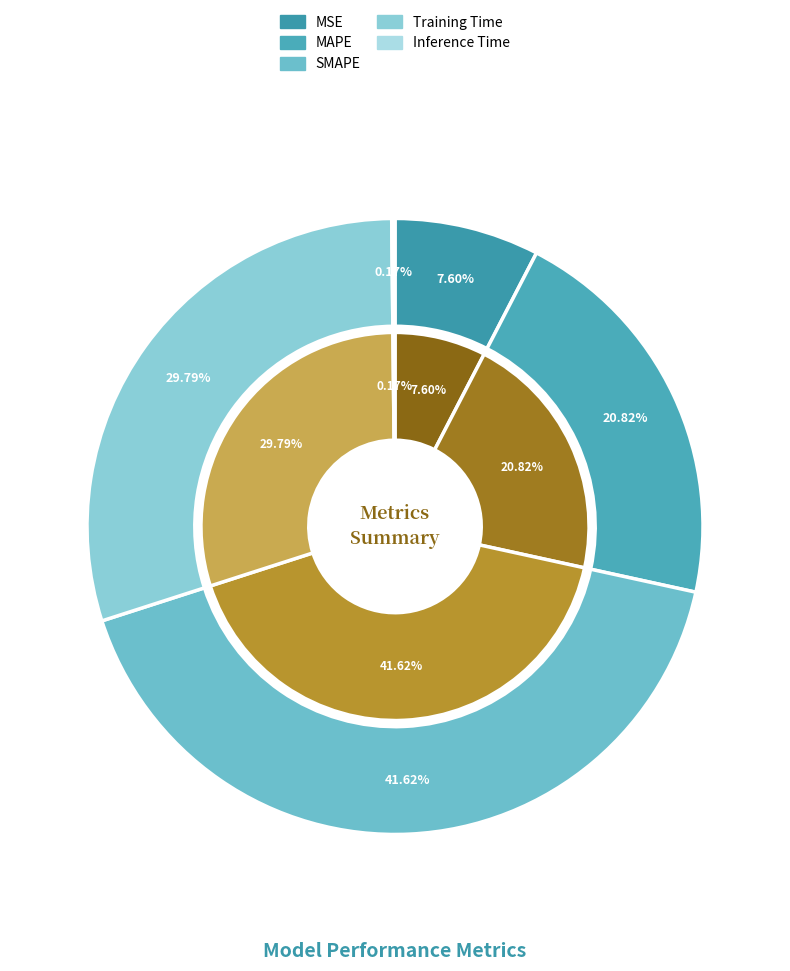

Is it true that Inference Time is 9% of the pie?

False